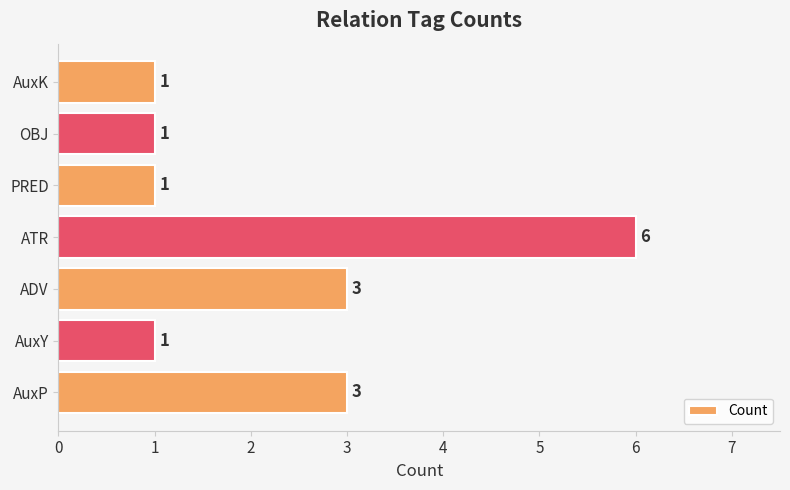

True or false: the data shows 1 at AuxK.

True